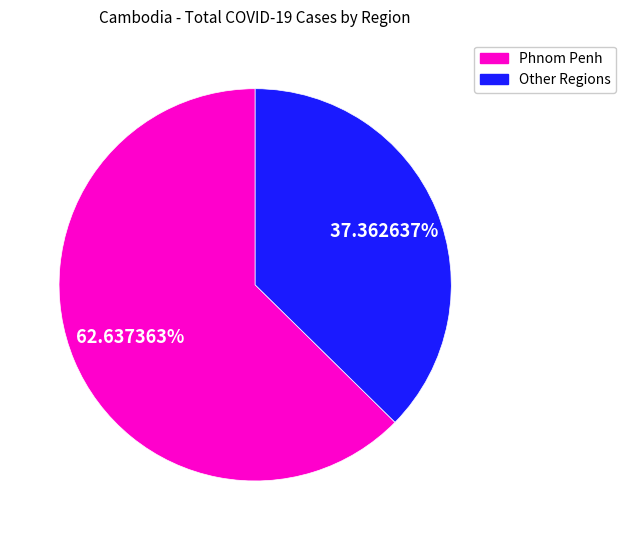

Is there any slice that represents more than half of the pie?

Yes